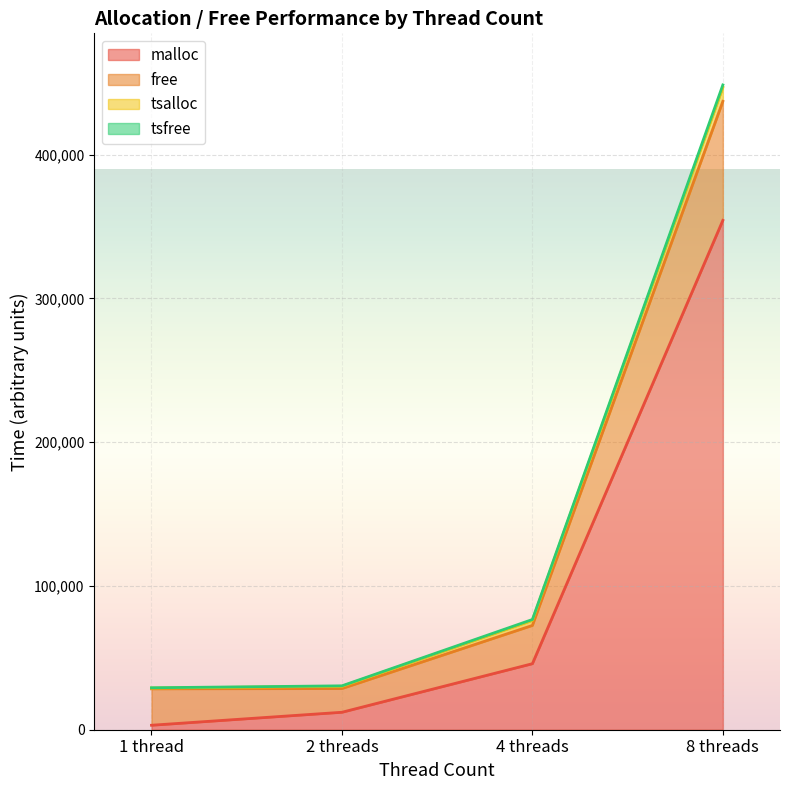

What is the difference between the tsfree values at 1 thread and 8 threads?

417803